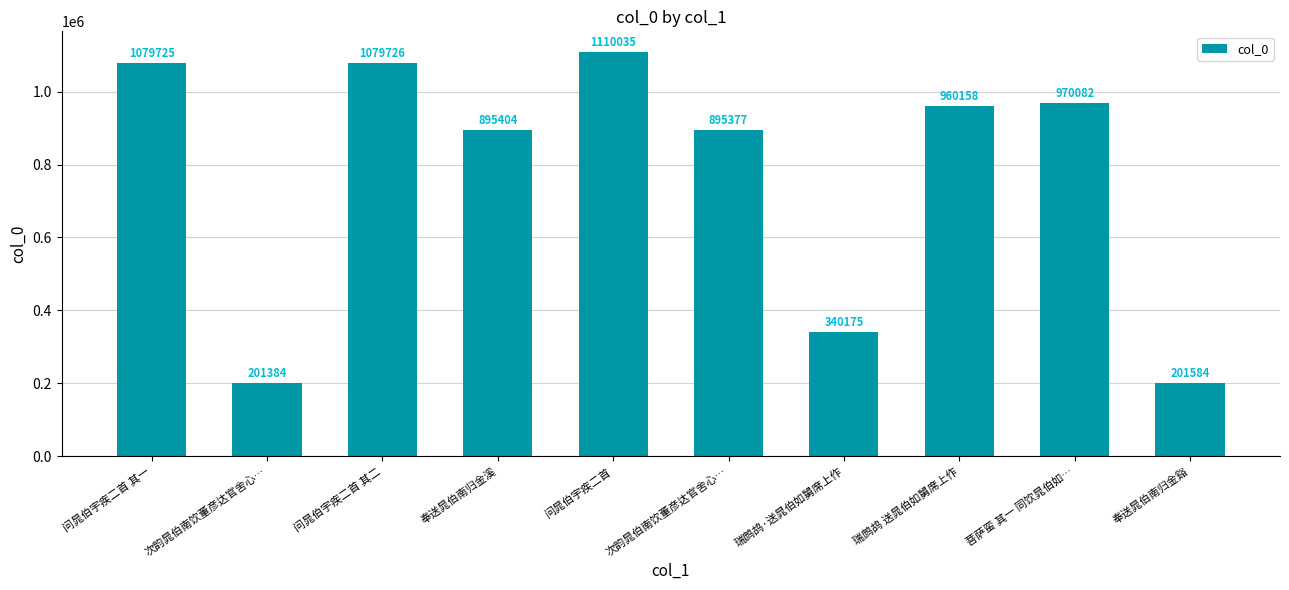

How many bars are there in total?

10